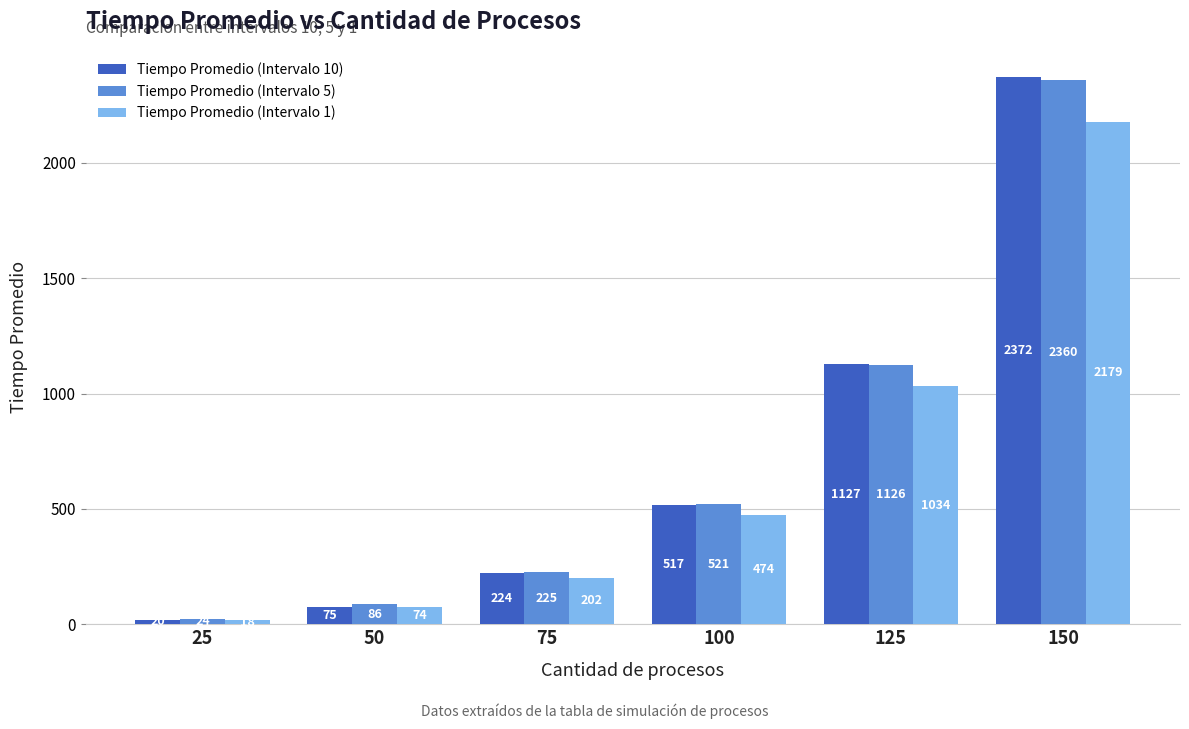

What are all the series names shown in the legend?

Tiempo Promedio (Intervalo 10), Tiempo Promedio (Intervalo 5), Tiempo Promedio (Intervalo 1)